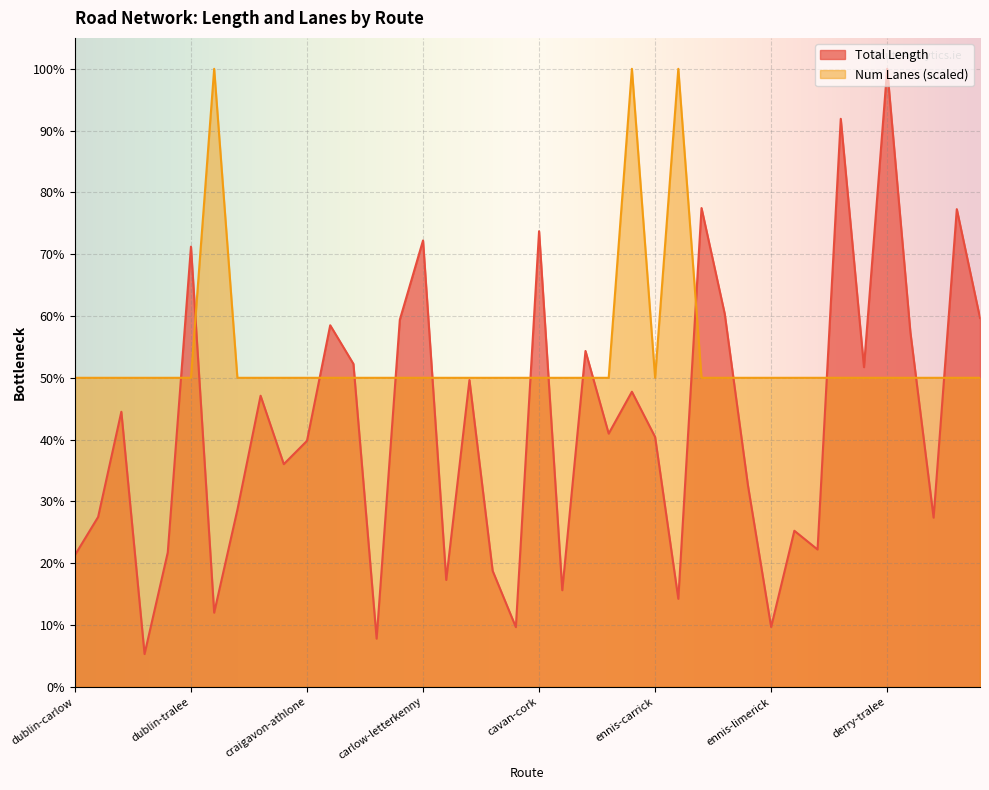

List the series in order of their overall mean, highest first.

Num Lanes (scaled), Total Length